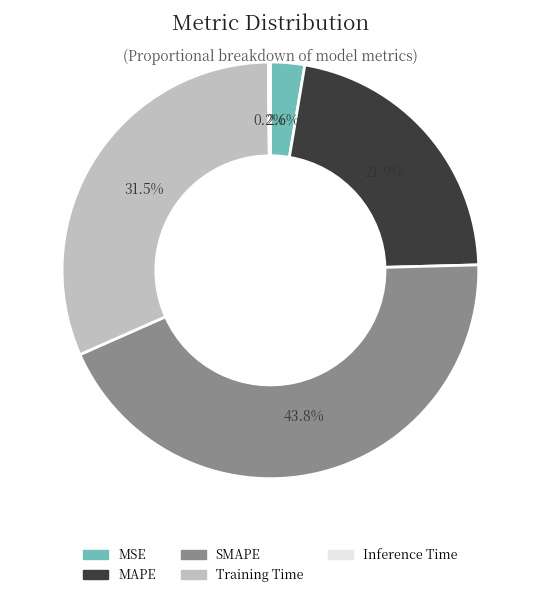

Combined, do MAPE and Training Time account for over 50%?

Yes